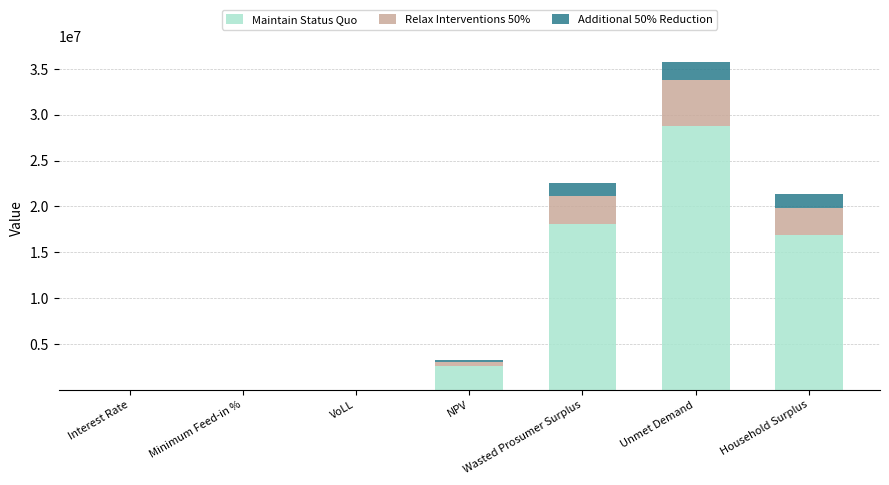

Is it true that Maintain Status Quo equals 18093321.8 at Wasted Prosumer Surplus?

True